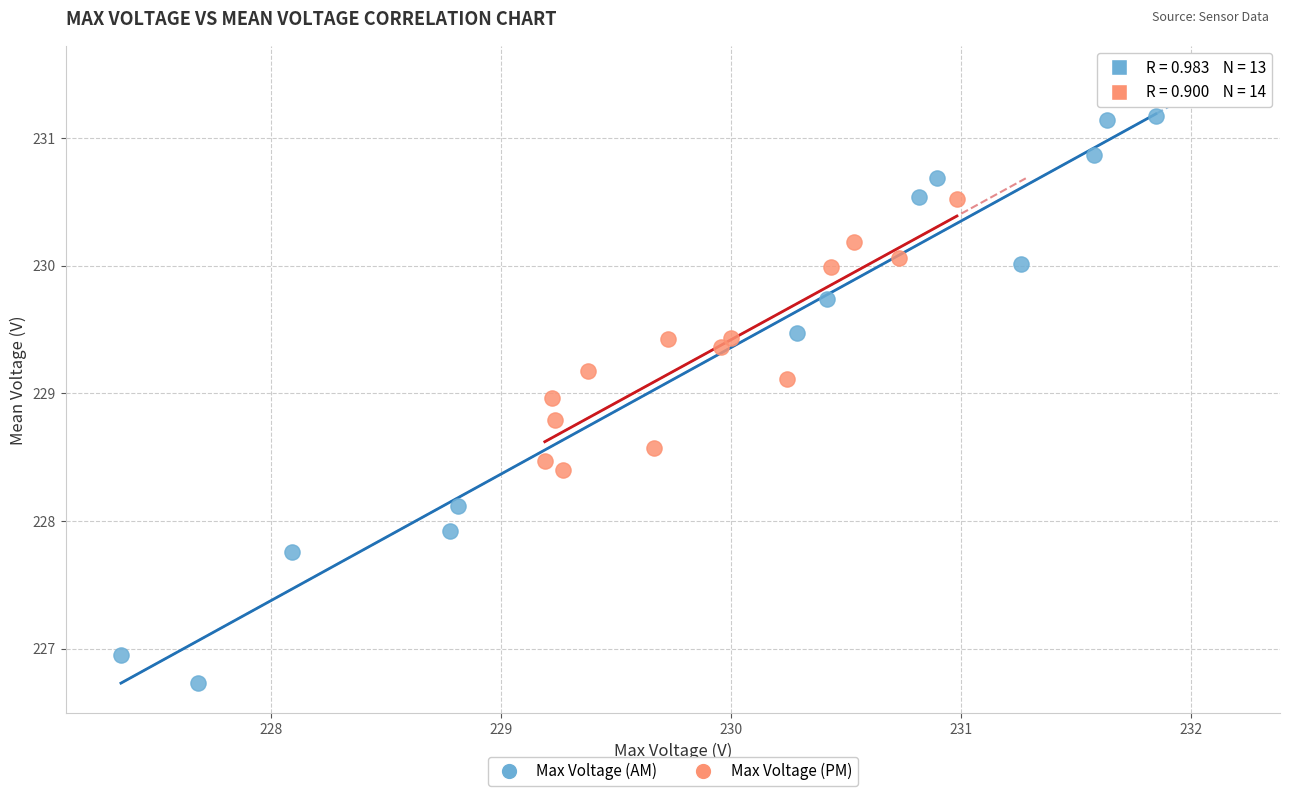

What are all the series names shown in the legend?

Max Voltage (AM), Max Voltage (PM)